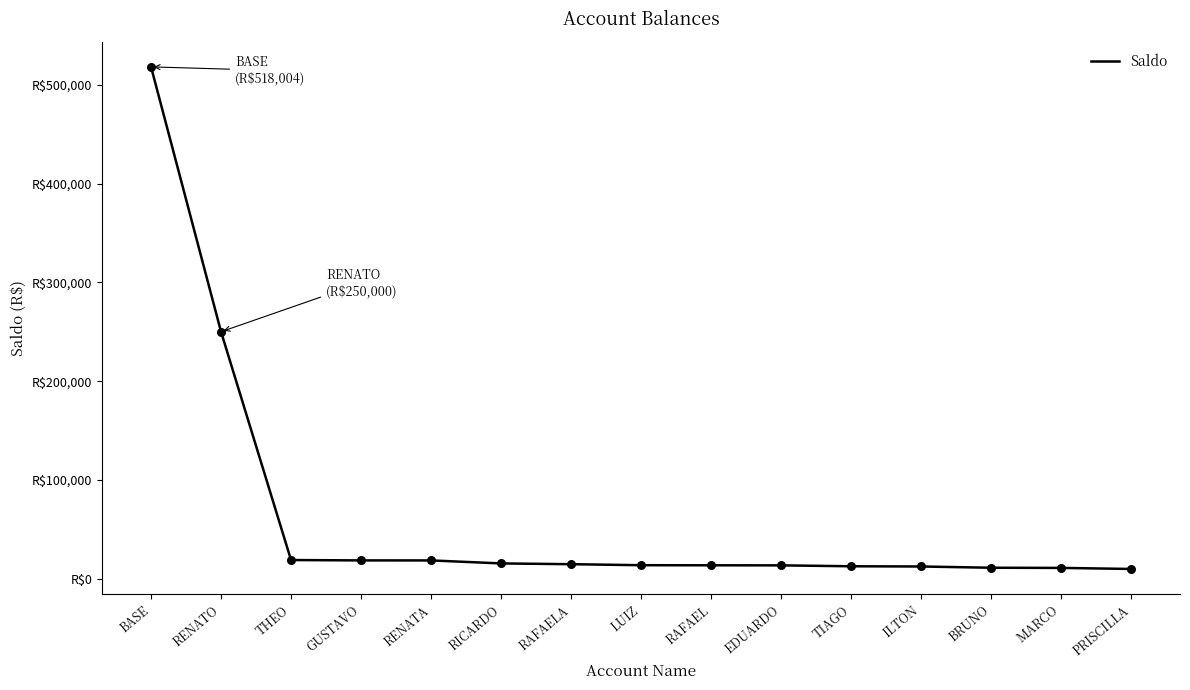

Does the chart have visible grid lines?

No